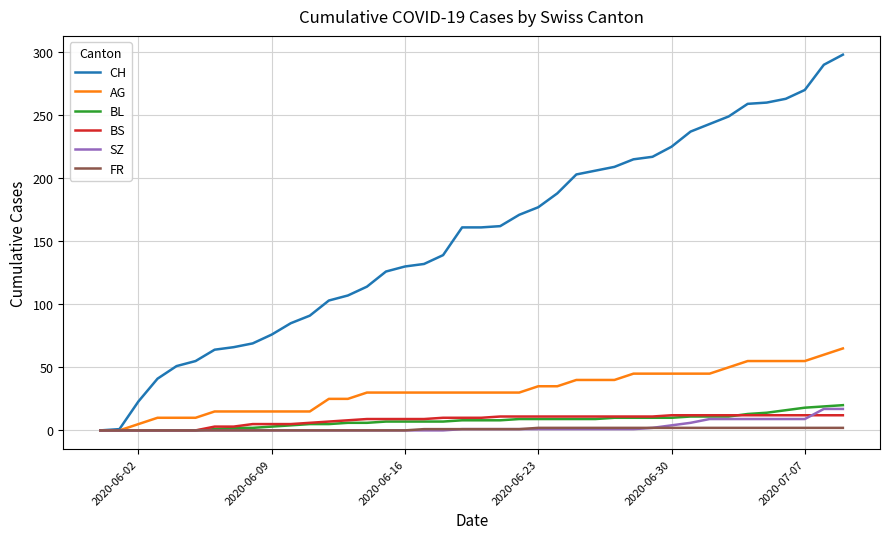

List the series in order of their peak value, highest first.

CH, AG, BL, SZ, BS, FR